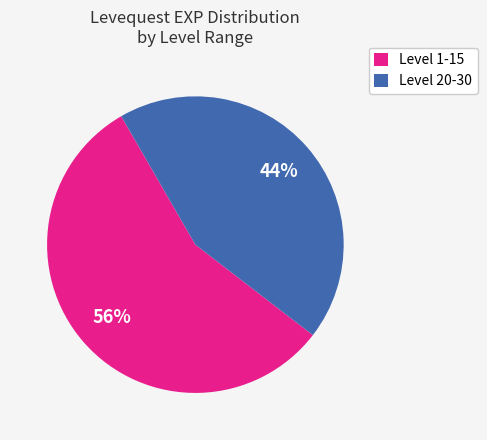

Approximately how many times larger is the value at Level 20-30 compared to Level 1-15?

0.8